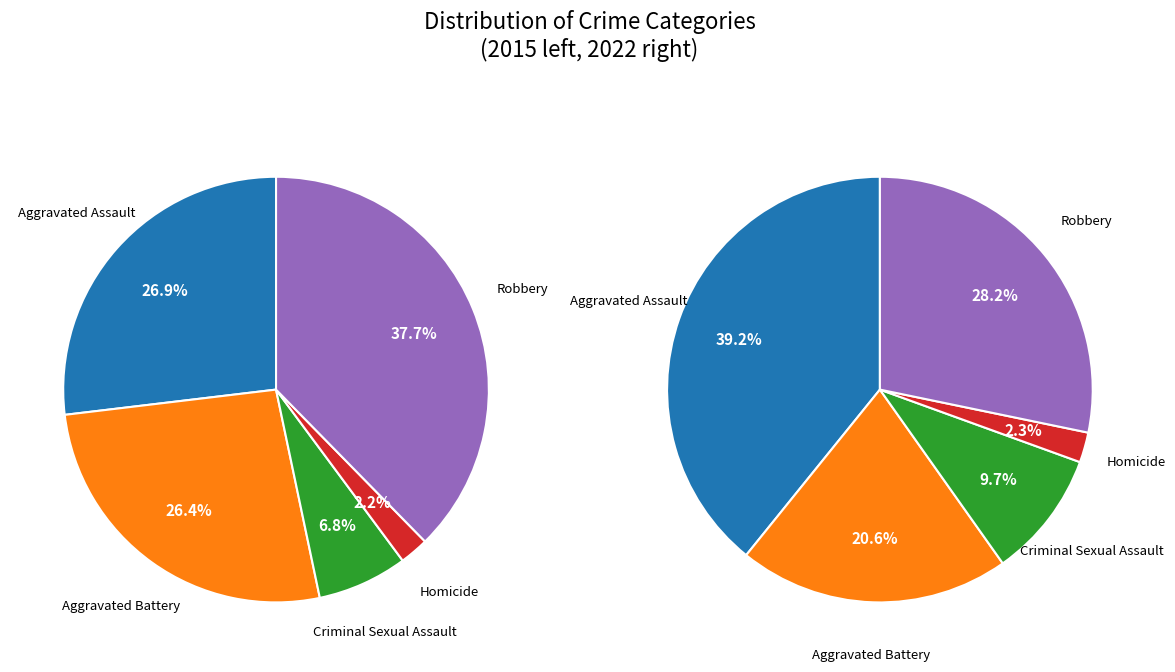

To the nearest percent, what is the combined percentage of 3 and 4?

40%